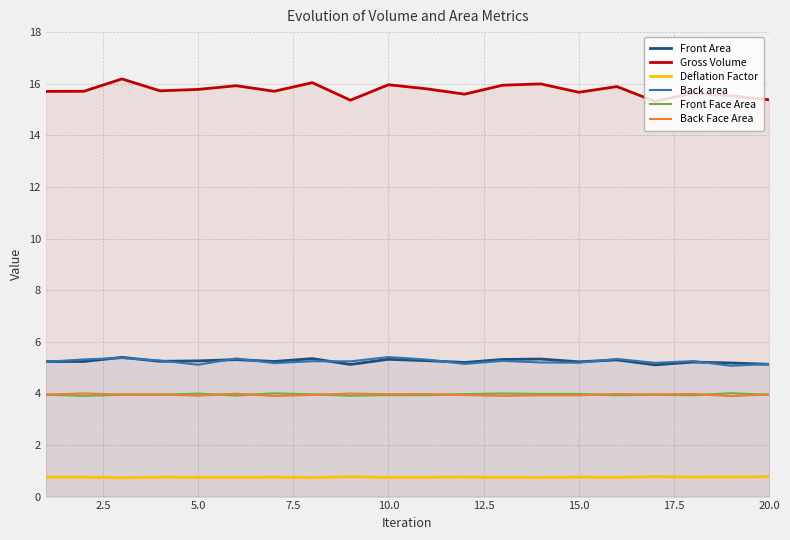

What is the maximum value for Gross Volume?

16.2